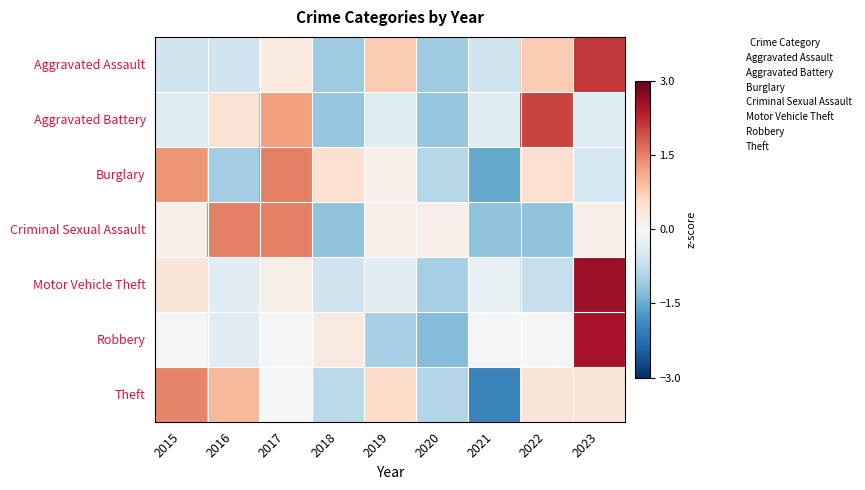

At 2015, list the series in order from smallest to largest.

Aggravated Assault, Aggravated Battery, Robbery, Criminal Sexual Assault, Motor Vehicle Theft, Burglary, Theft